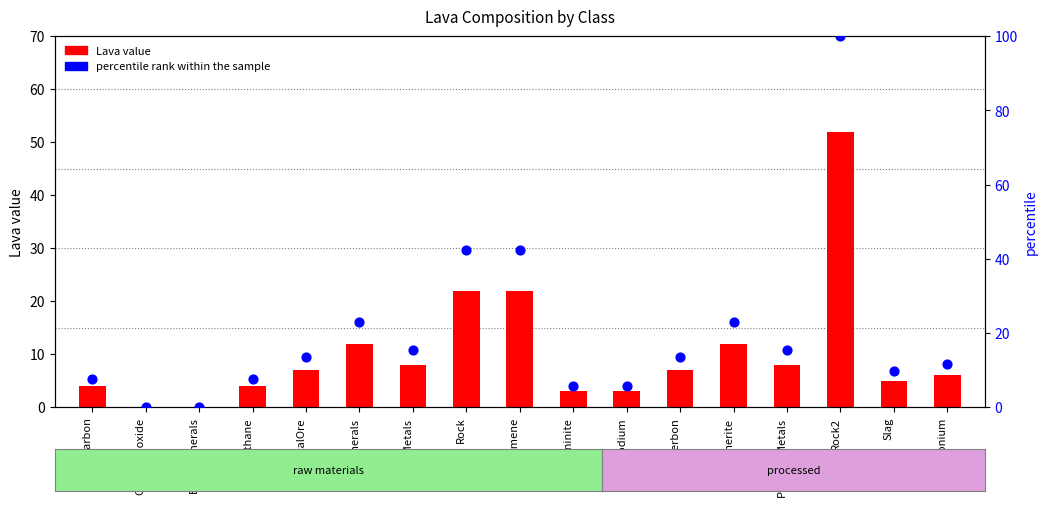

At which category is the sum across all series the highest?

Rock2